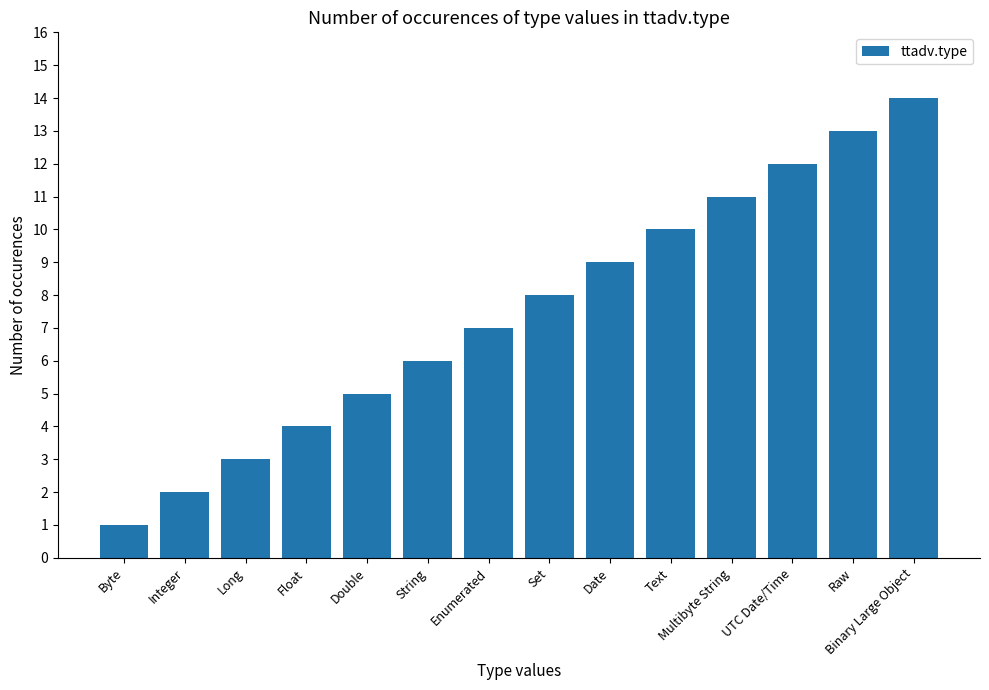

At which category does the chart reach its minimum across all series?

Byte